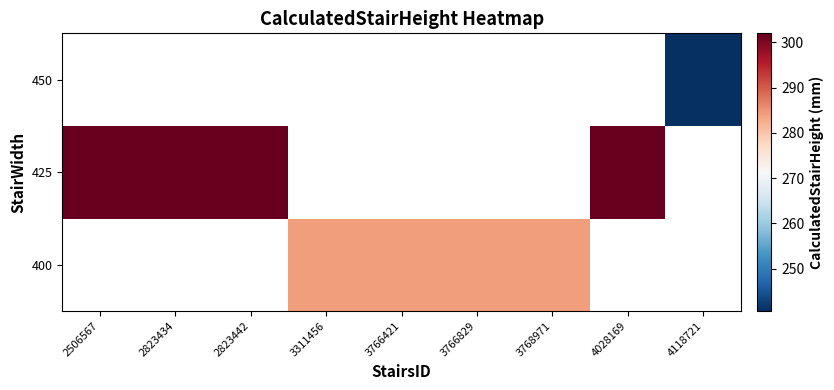

Between 3311456 and 3766421, which is larger?

3311456